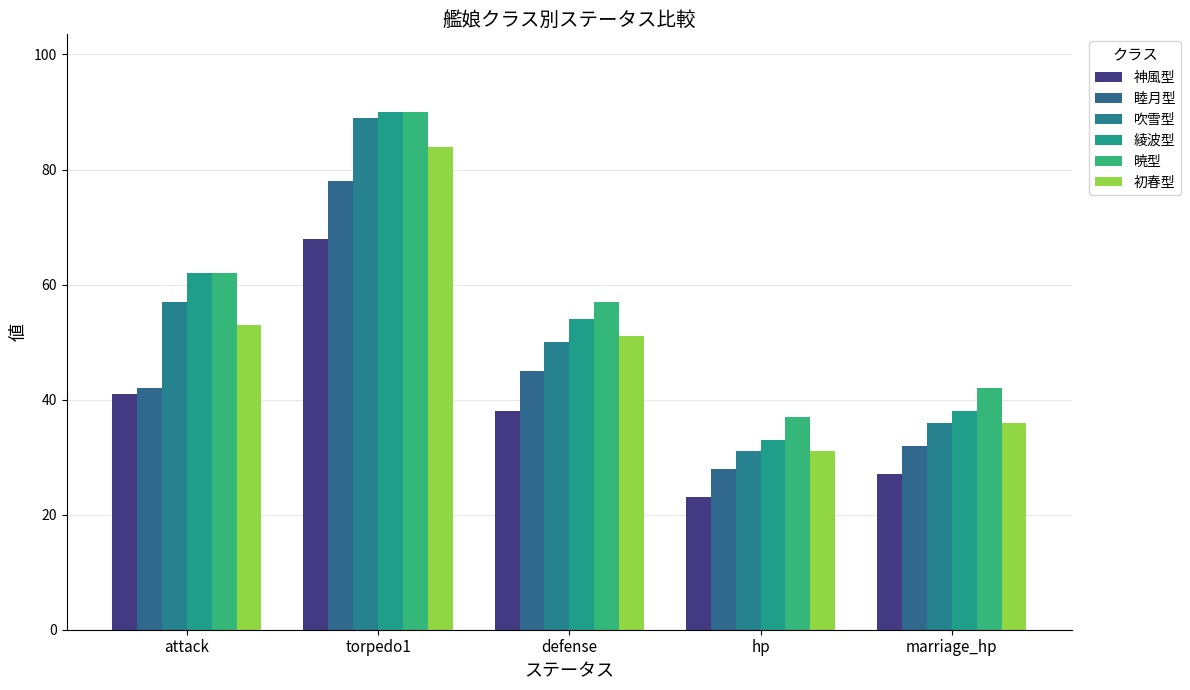

What is the average value of the 暁型 series?

58